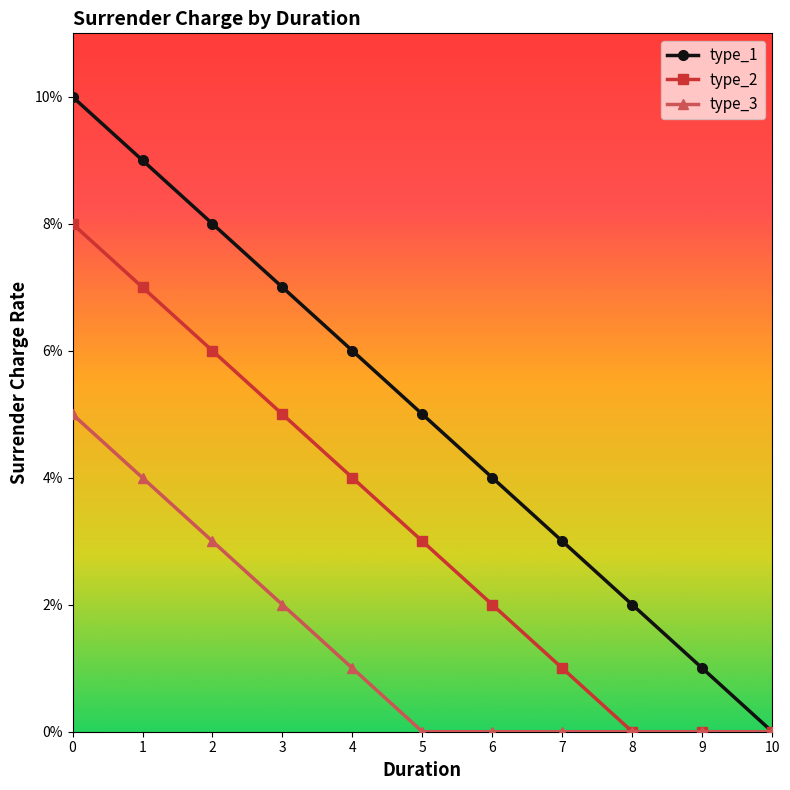

Does the chart have visible grid lines?

No